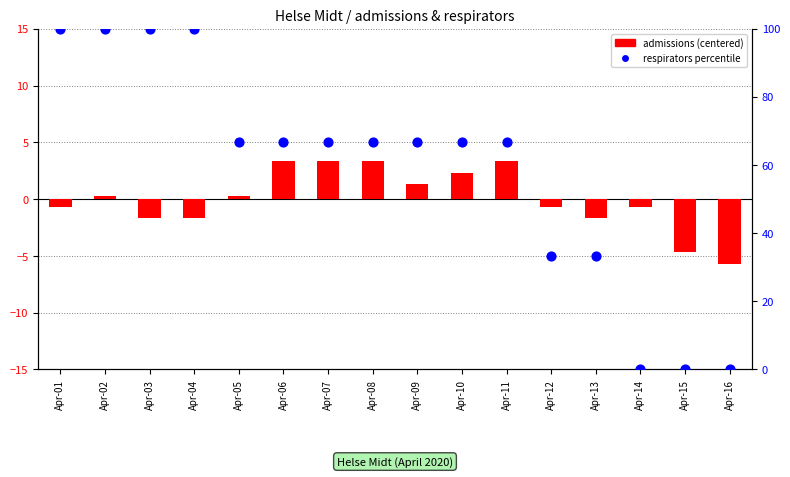

Which series has the largest total across all categories?

respirators percentile